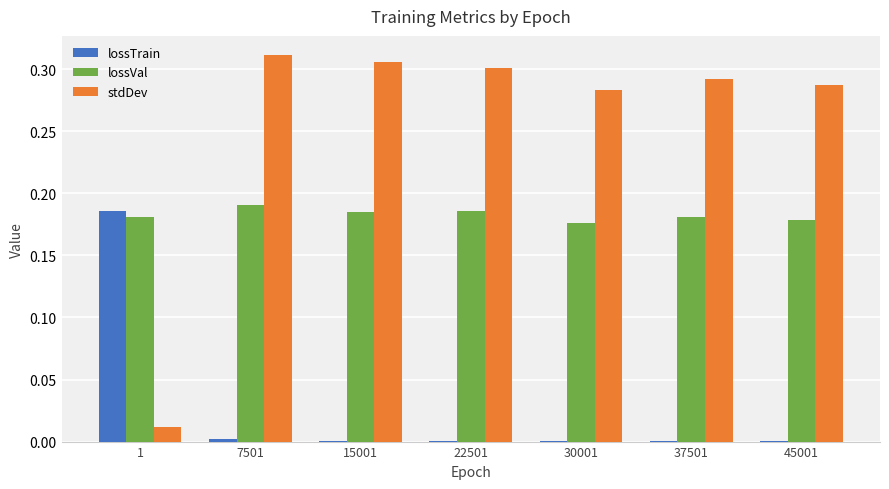

Is it true that stdDev equals 0.3 at 15001?

True